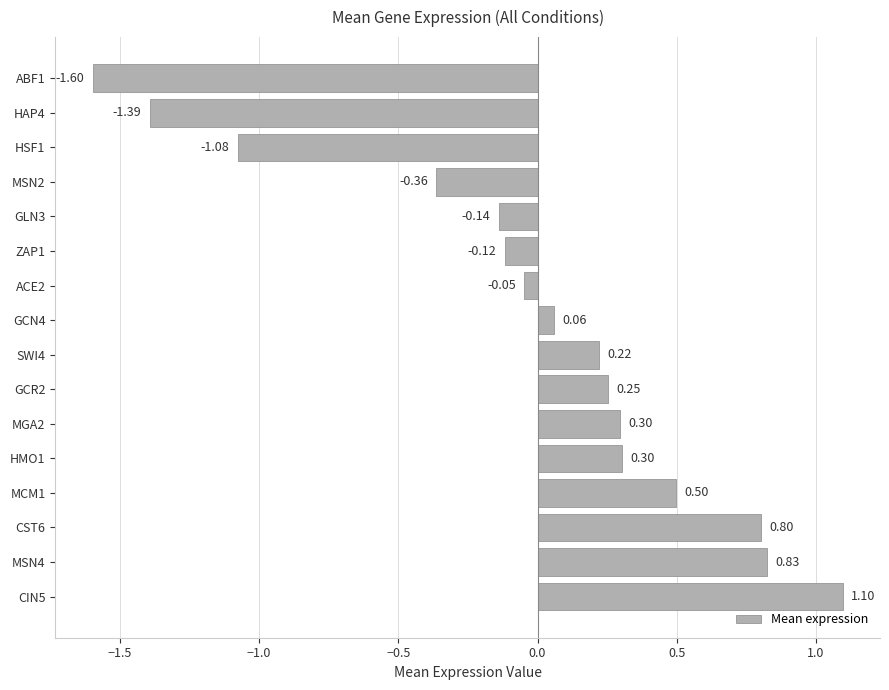

What is the difference between the maximum and second lowest values?

2.5